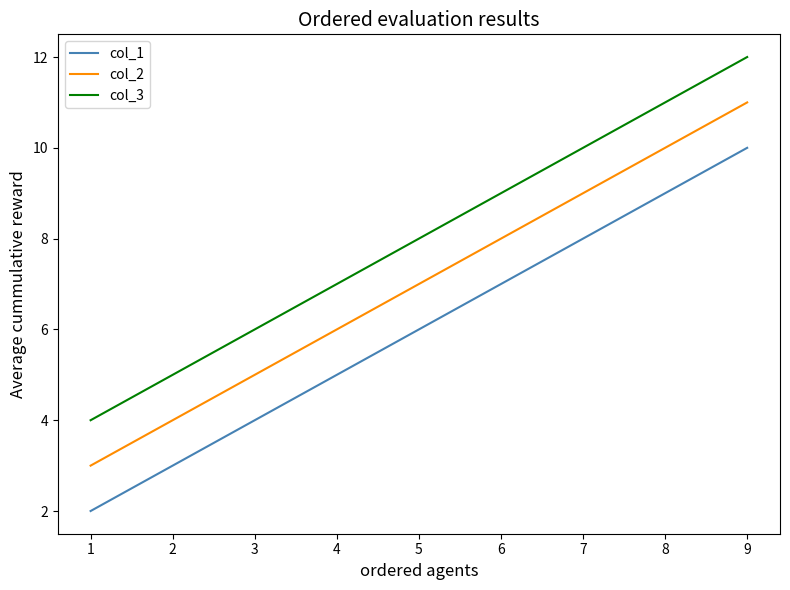

Read the col_3 value at 4.

7